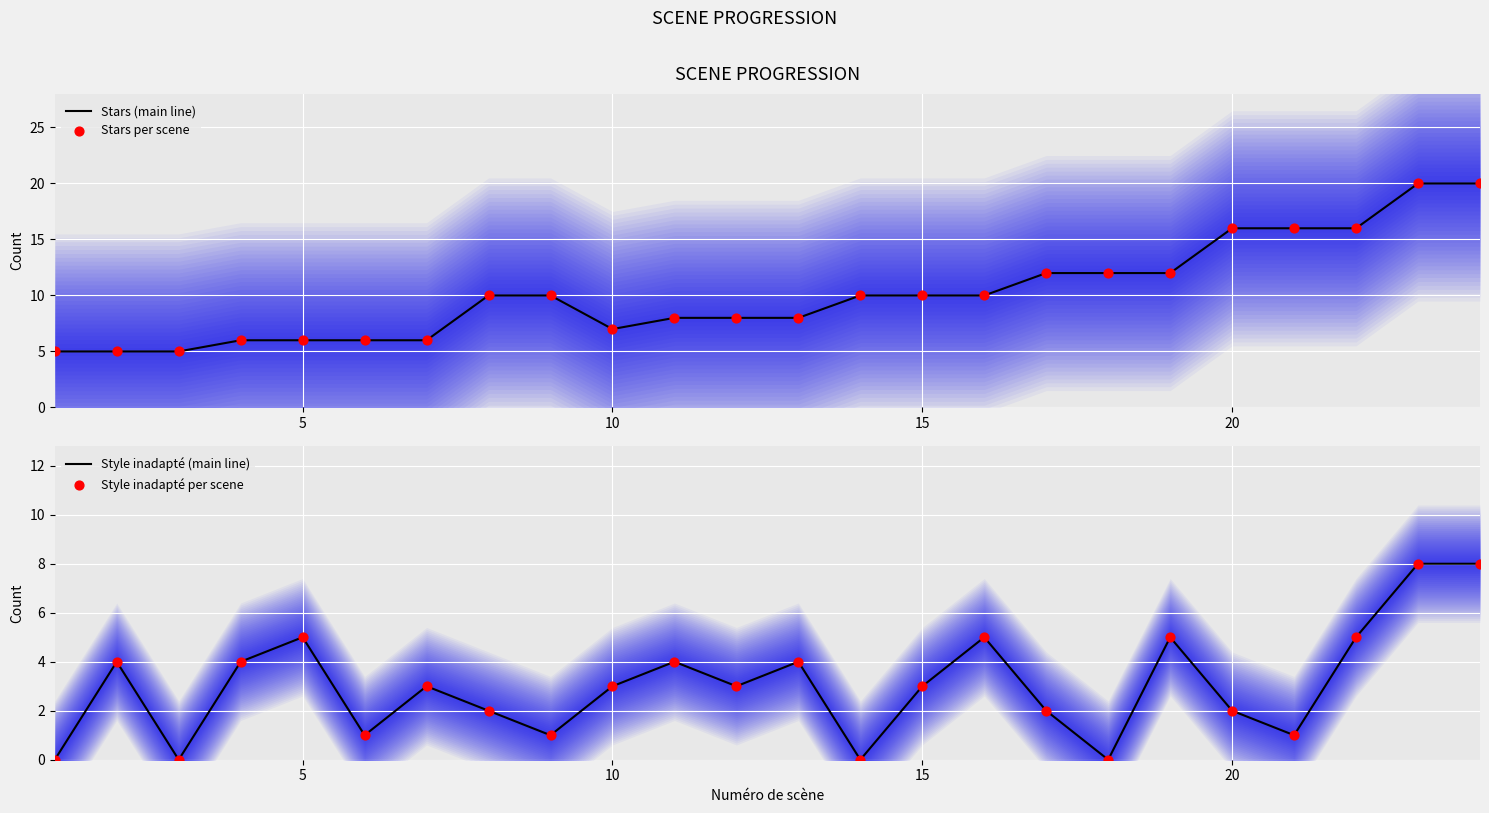

What is the highest value of the Stars (main line) series?

20